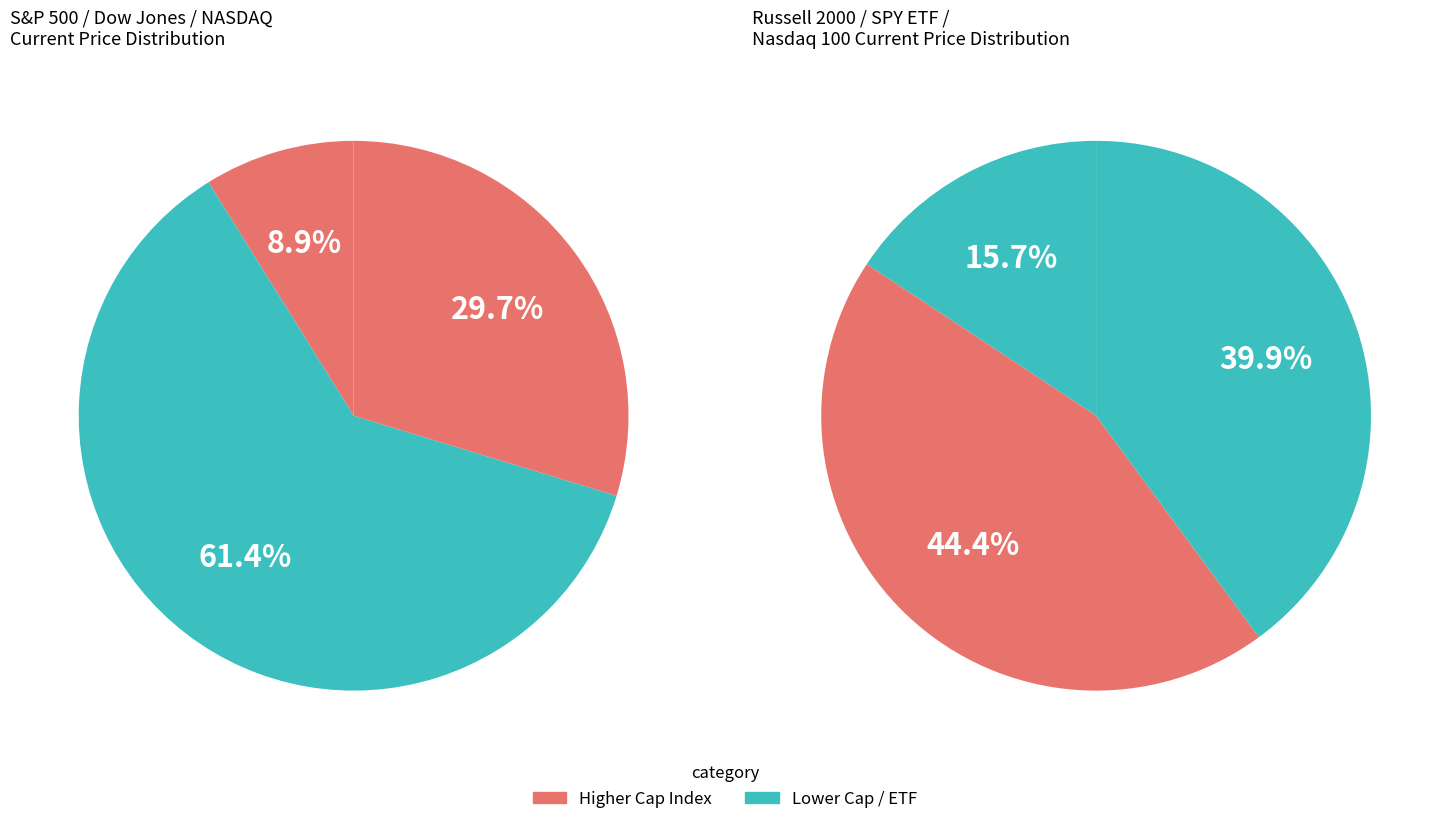

Count the number of slices in the pie.

6